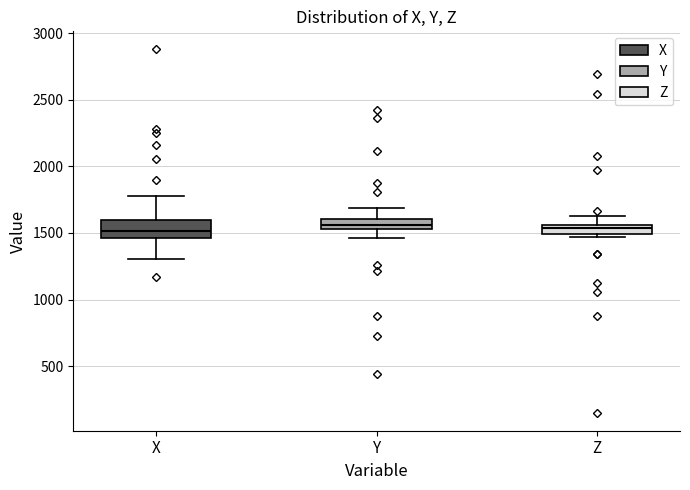

Where is the upper edge of the box for Z on the y-axis? The values are not printed on the chart, so give them approximately, as read against the axis.

1550